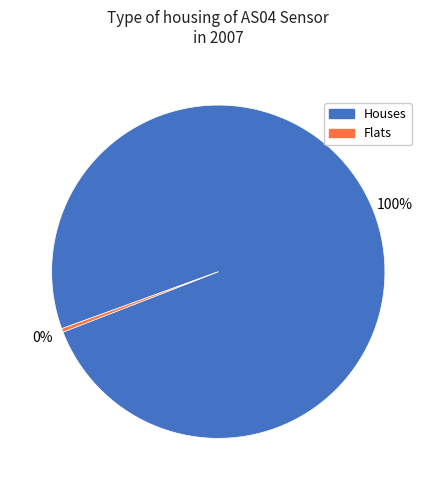

To the nearest percent, what is the average slice percentage?

50%